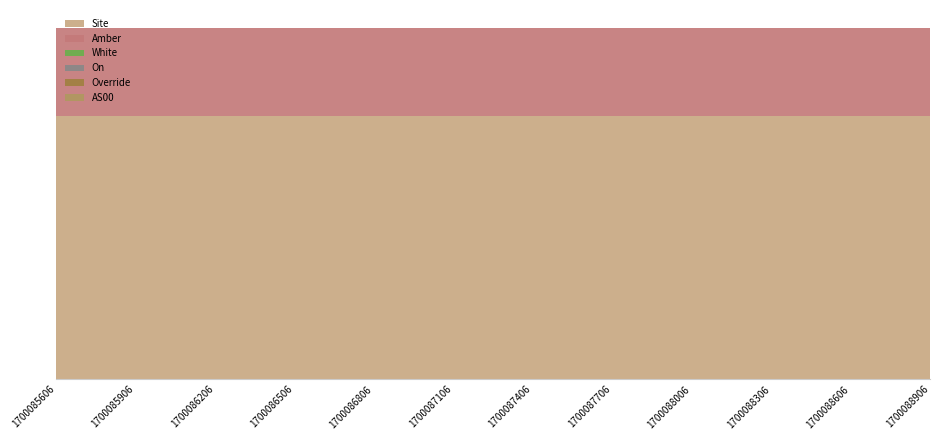

Reading left to right, transcribe all the data shown in this chart.

Site: 1700085606=3	1700085906=3	1700086206=3	1700086506=3	1700086806=3	1700087106=3	1700087406=3	1700087706=3	1700088006=3	1700088306=3	1700088606=3	1700088906=3
Amber: 1700085606=1	1700085906=1	1700086206=1	1700086506=1	1700086806=1	1700087106=1	1700087406=1	1700087706=1	1700088006=1	1700088306=1	1700088606=1	1700088906=1
White: 1700085606=0	1700085906=0	1700086206=0	1700086506=0	1700086806=0	1700087106=0	1700087406=0	1700087706=0	1700088006=0	1700088306=0	1700088606=0	1700088906=0
On: 1700085606=0	1700085906=0	1700086206=0	1700086506=0	1700086806=0	1700087106=0	1700087406=0	1700087706=0	1700088006=0	1700088306=0	1700088606=0	1700088906=0
Override: 1700085606=0	1700085906=0	1700086206=0	1700086506=0	1700086806=0	1700087106=0	1700087406=0	1700087706=0	1700088006=0	1700088306=0	1700088606=0	1700088906=0
AS00: 1700085606=0	1700085906=0	1700086206=0	1700086506=0	1700086806=0	1700087106=0	1700087406=0	1700087706=0	1700088006=0	1700088306=0	1700088606=0	1700088906=0